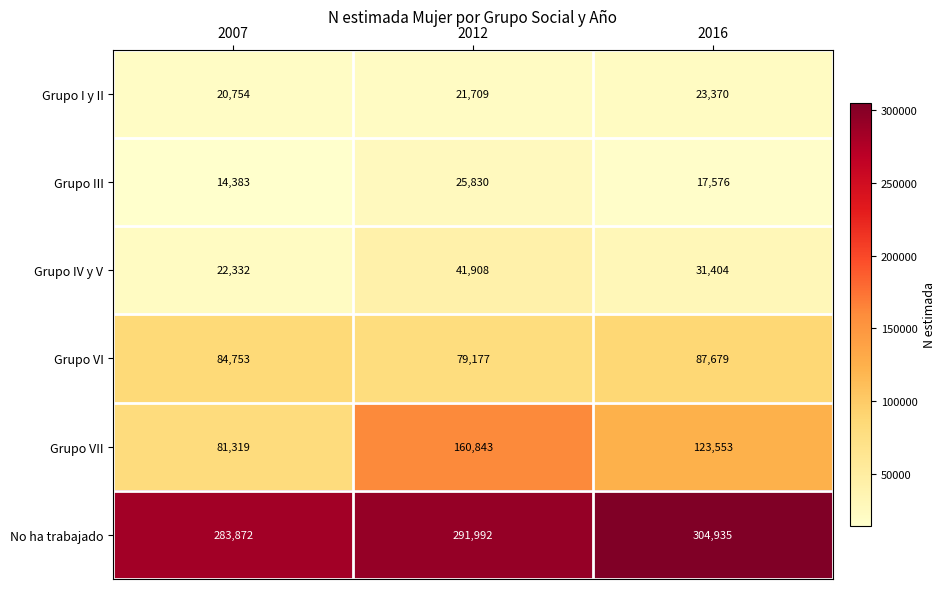

What is the difference between the maximum and second lowest values in the Grupo I y II series?

1661